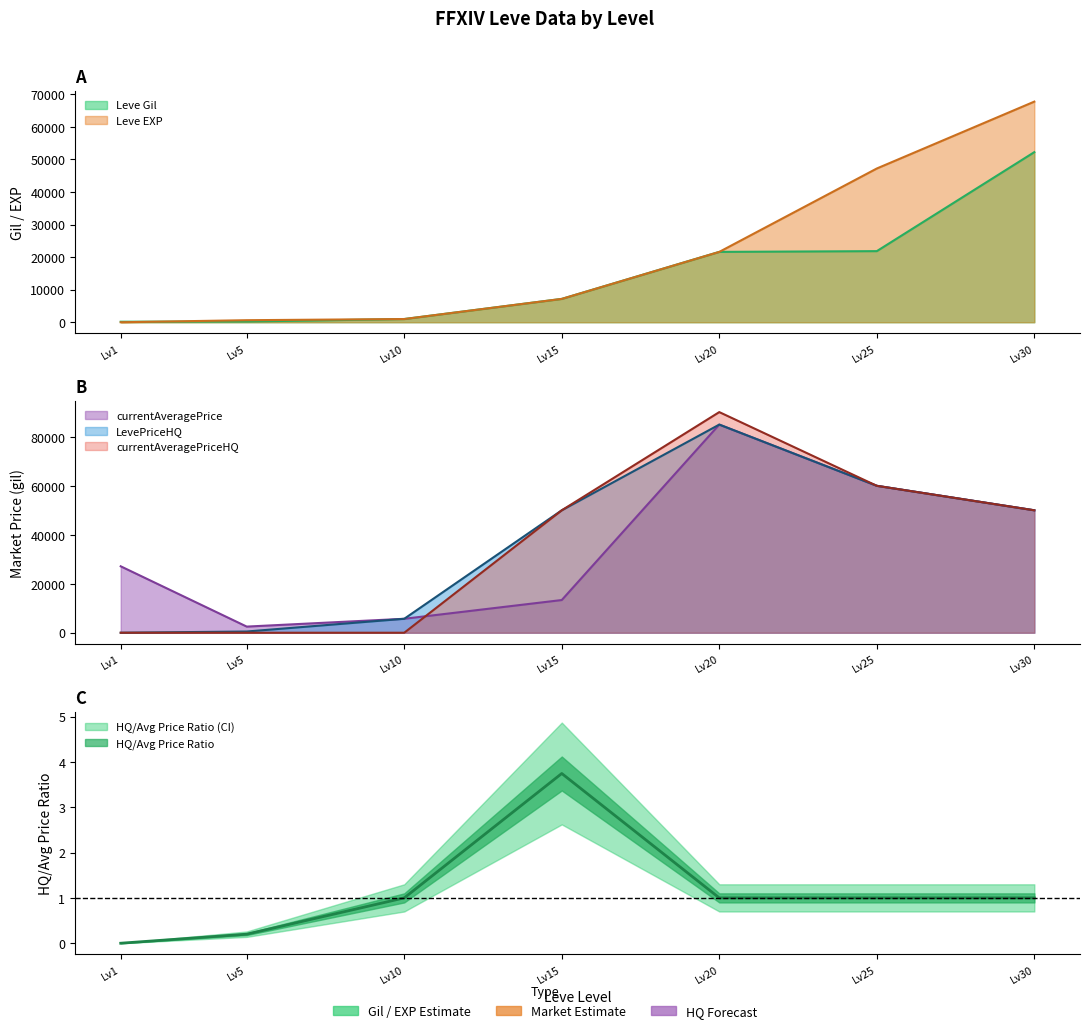

True or false: Leve EXP has a value of 1.4 at Lv1.

False